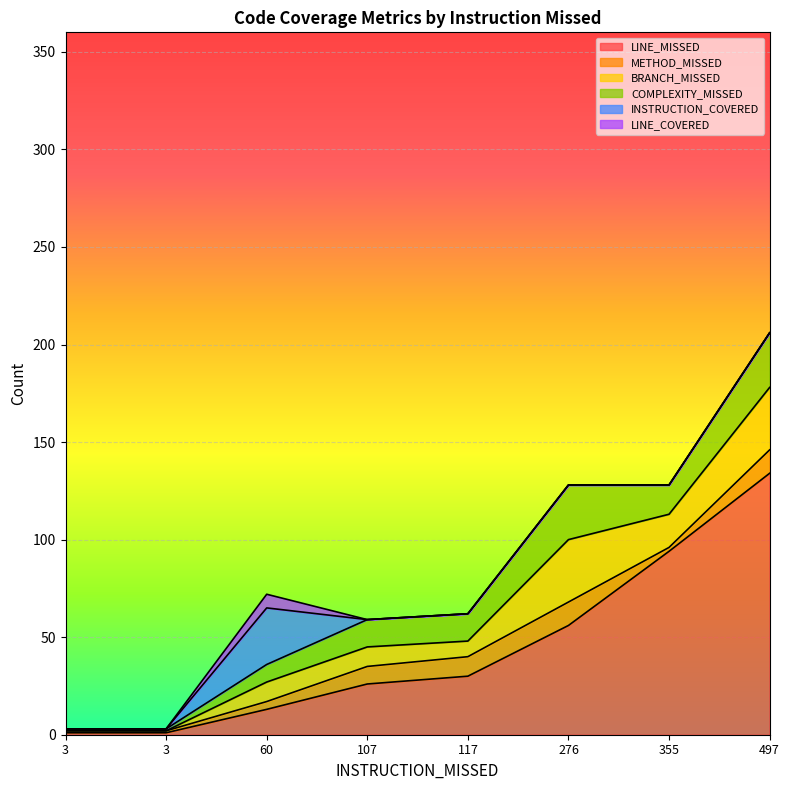

Which label corresponds to the smallest value in the chart?

3